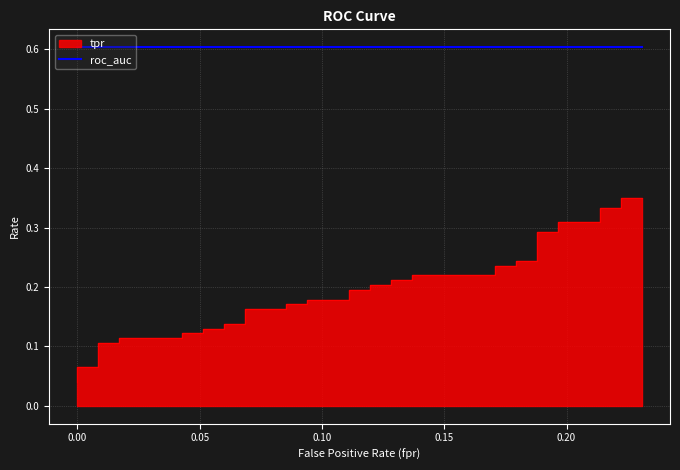

Which series has the largest total across all categories?

roc_auc